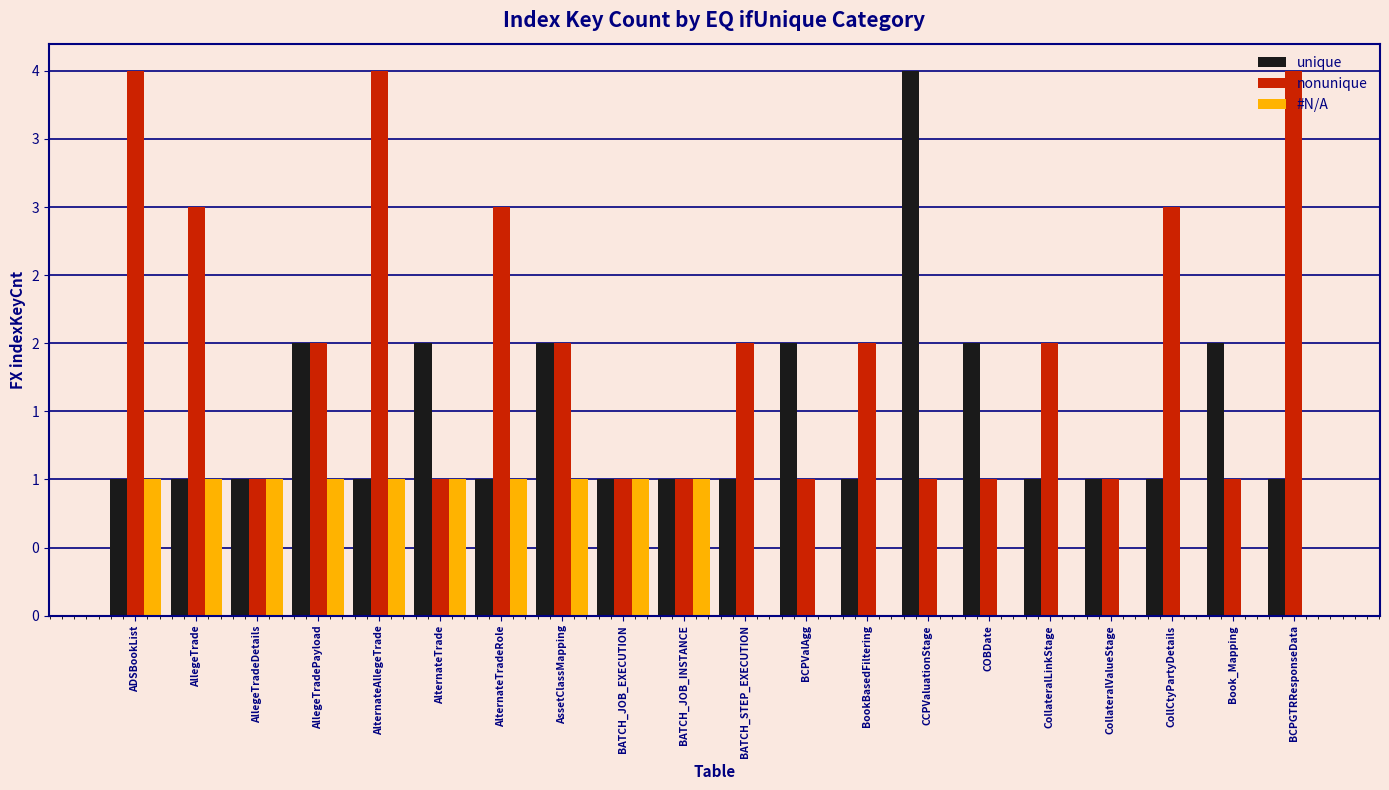

What are all the series names shown in the legend?

unique, nonunique, #N/A